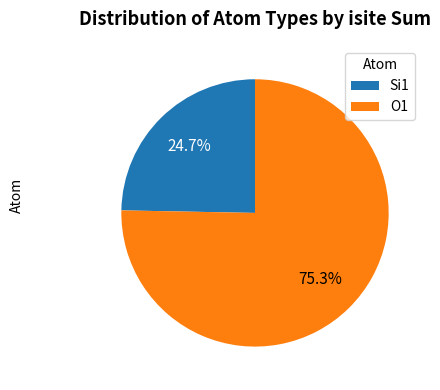

Which has a higher value, O1 or Si1?

O1